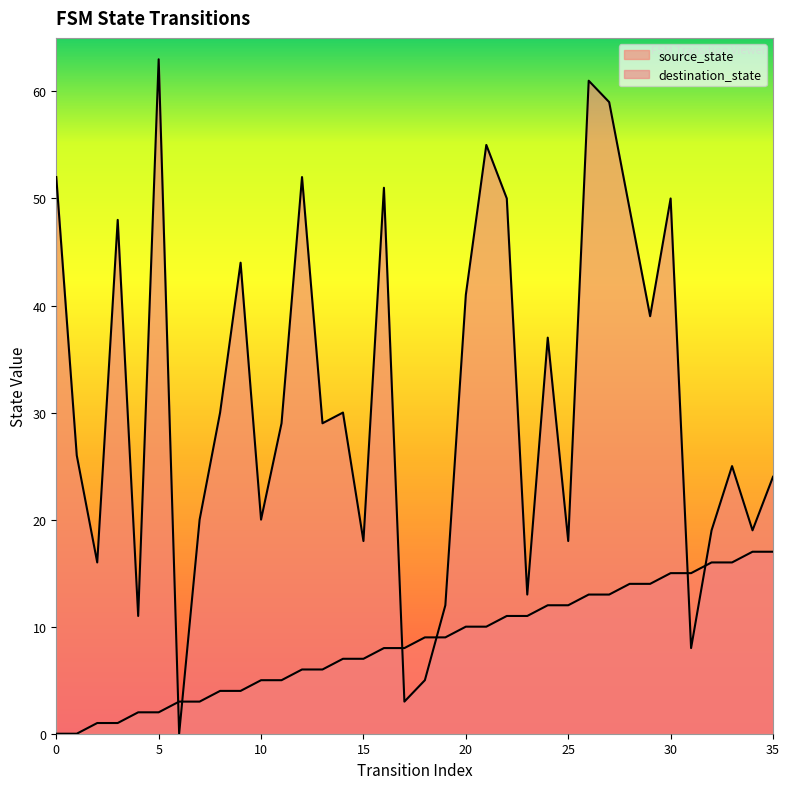

What is the sum of the source_state values at 20 and 19?

19